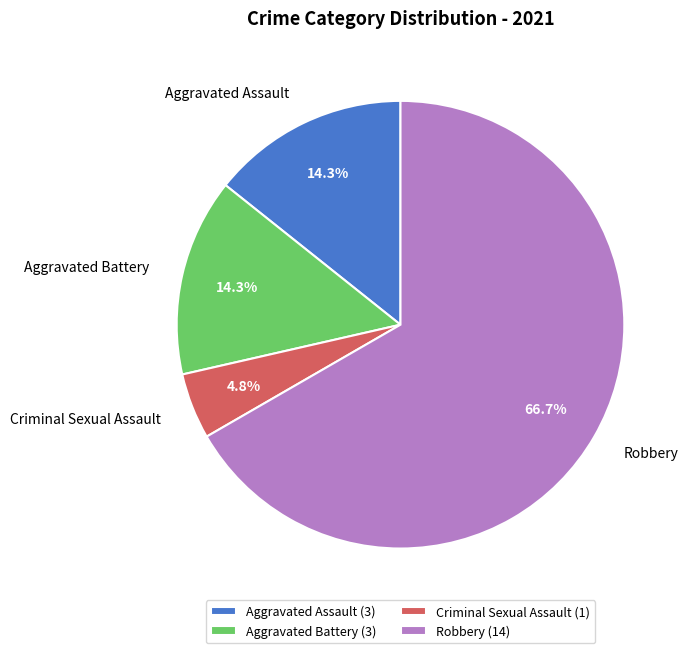

To the nearest percent, what is the average slice percentage?

25%